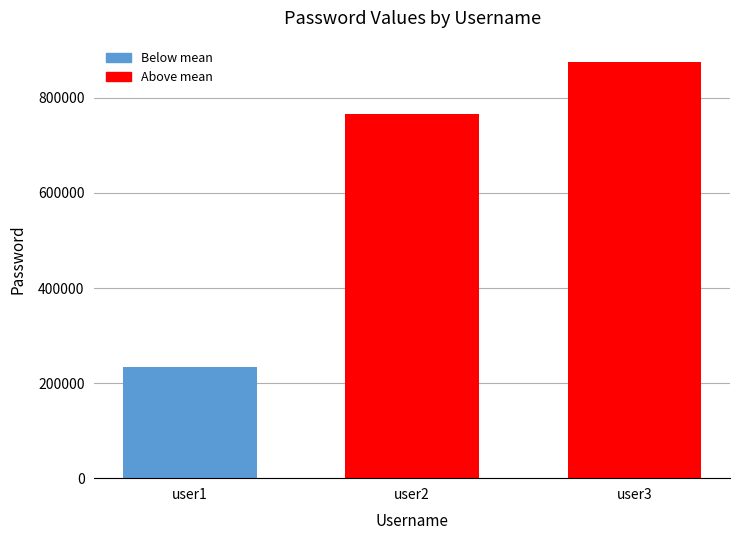

Reading right to left, transcribe all the data shown in this chart.

user3=876544	user2=765433	user1=234567